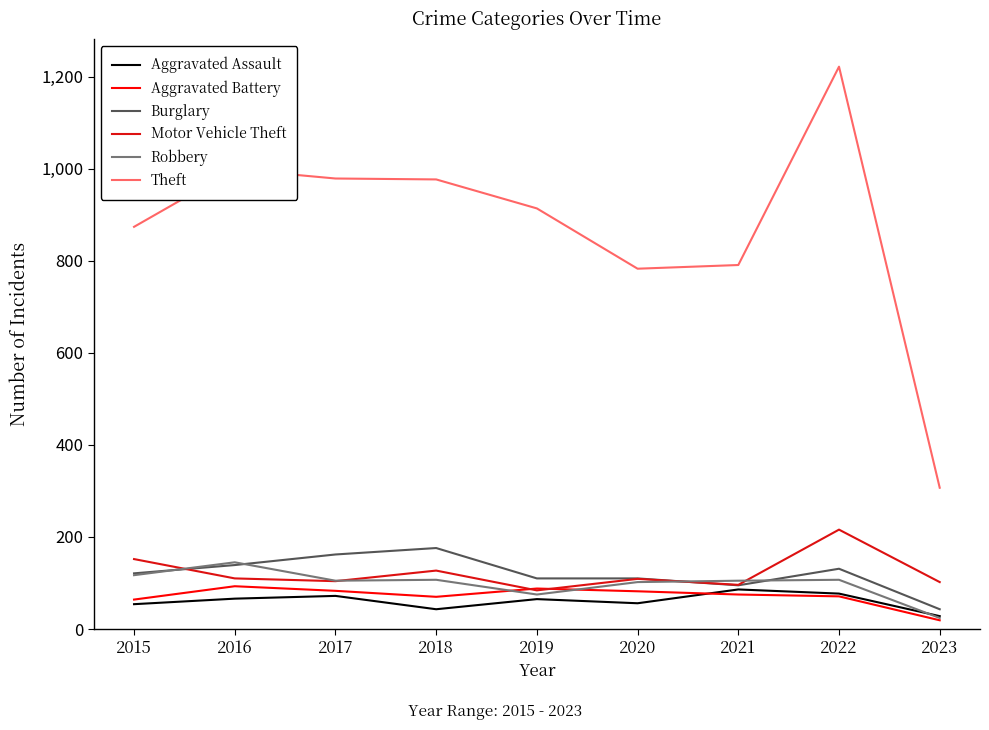

The Robbery series shows 105 at 2021. True or false?

True